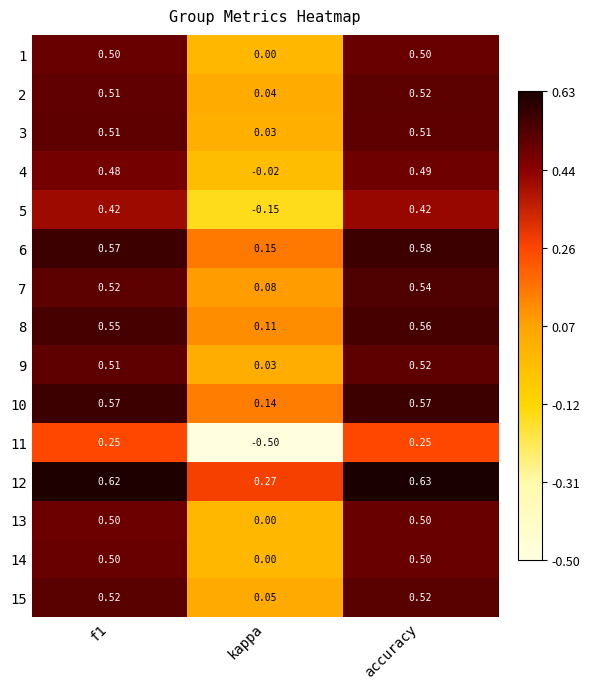

Which category has the highest value across all series?

accuracy